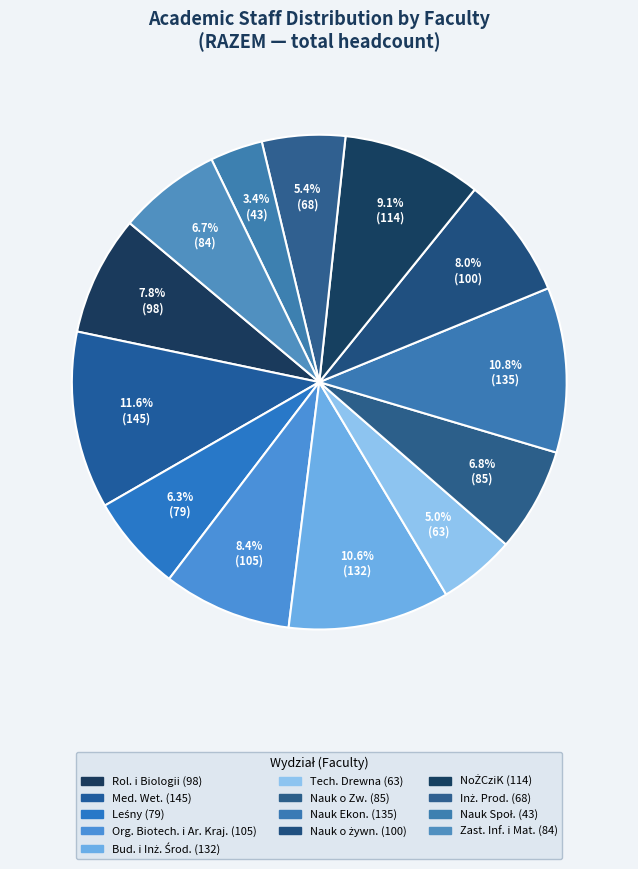

Is there a majority slice in this chart?

No